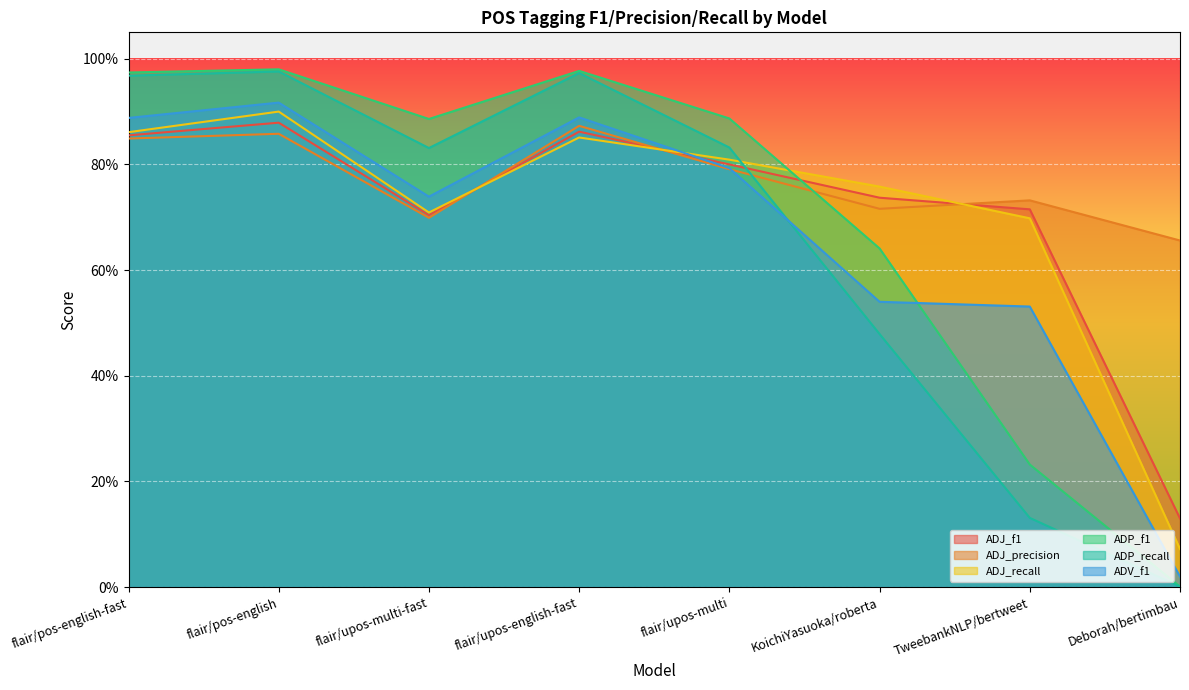

In ADJ_f1, how many points are lower than both neighbors (excluding endpoints)?

1